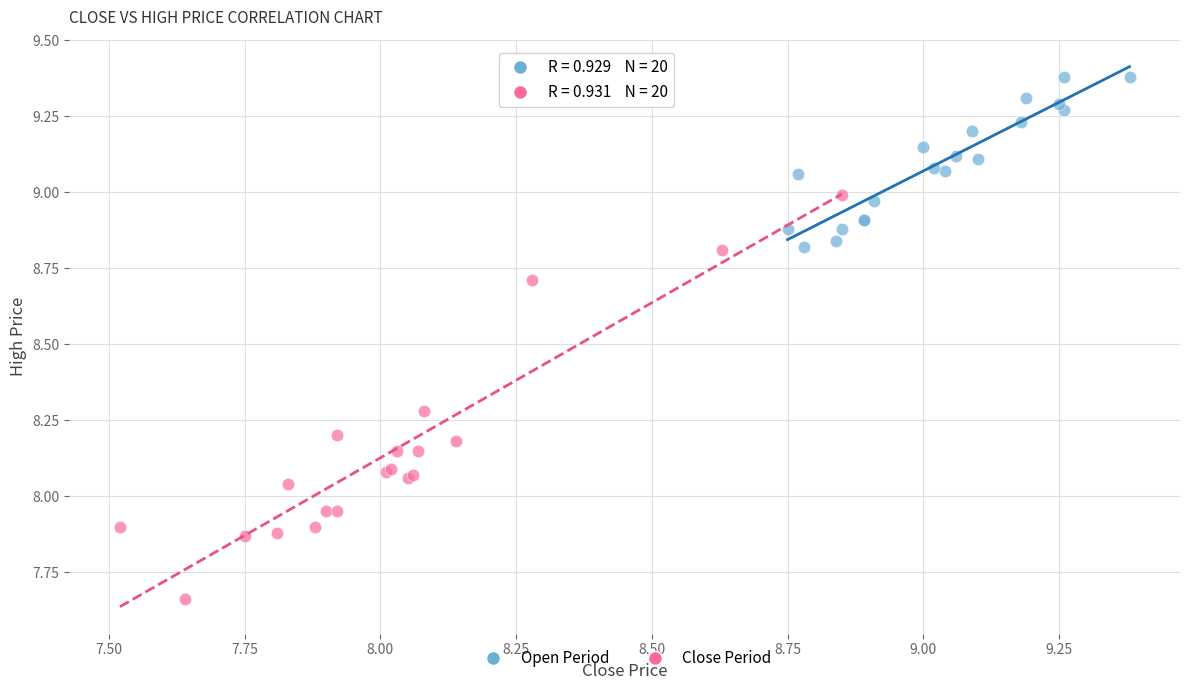

Which series reaches the maximum Y coordinate?

Open Period